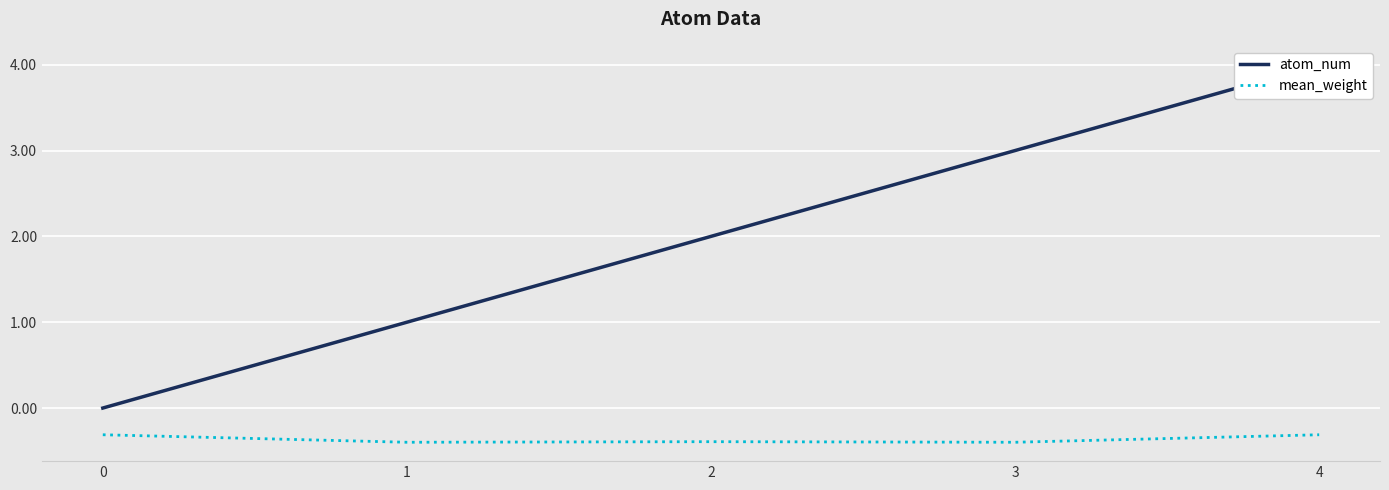

True or false: atom_num and mean_weight intersect in this chart.

False